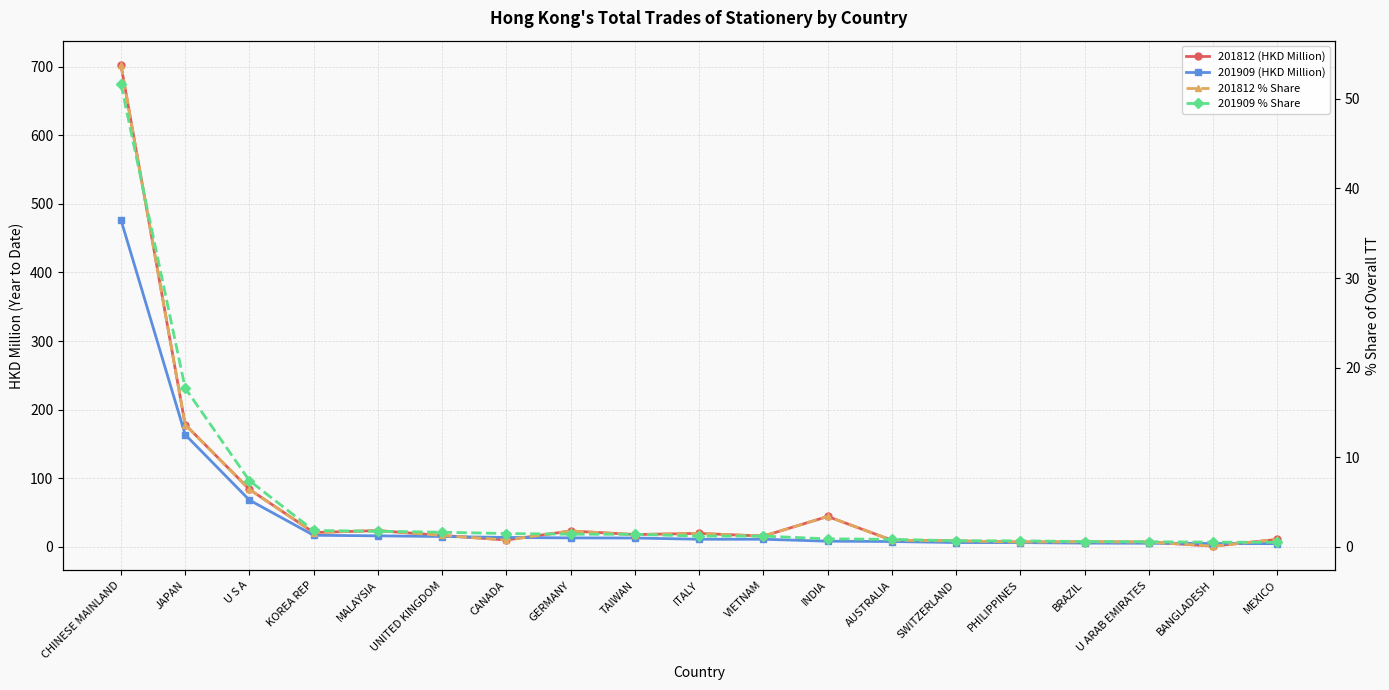

Between MALAYSIA and PHILIPPINES, which series saw the biggest shift?

201812 (HKD Million)